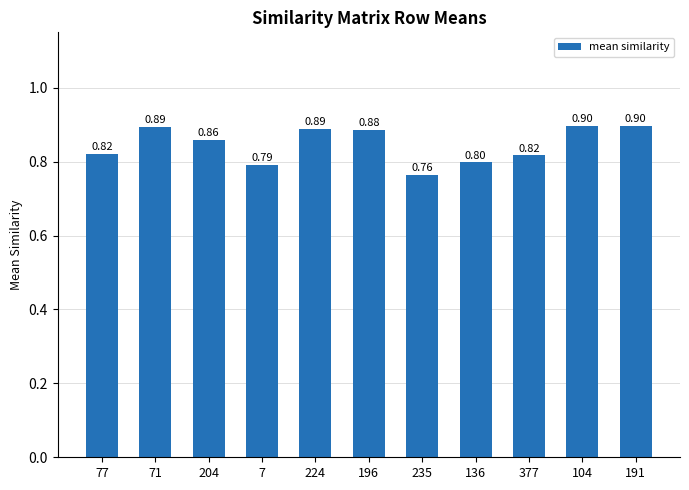

What is the change in value from 71 to 136?

-0.1